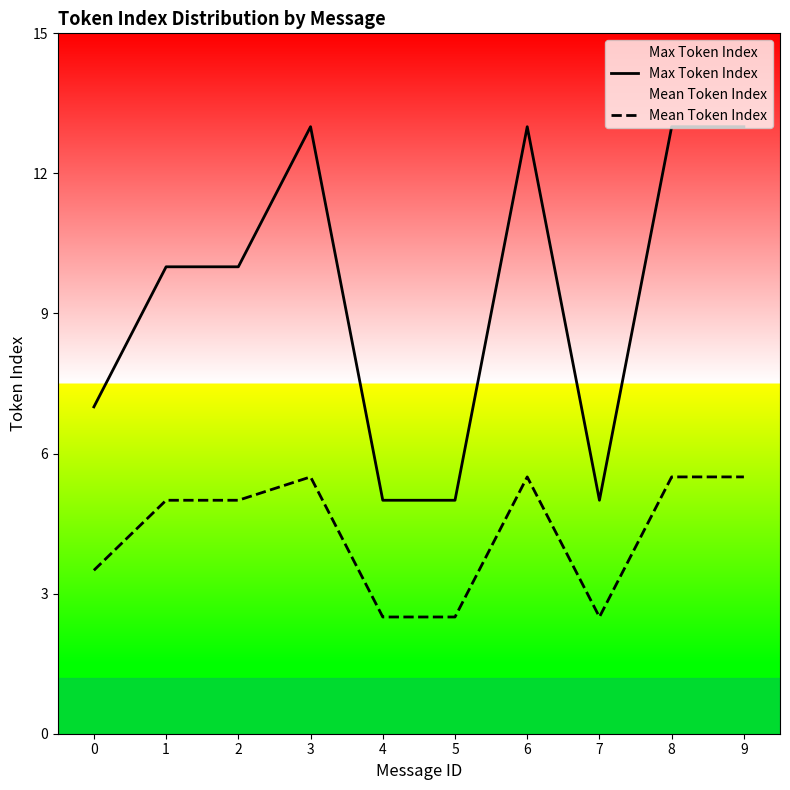

True or false: Max Token Index and Mean Token Index cross at least once.

False